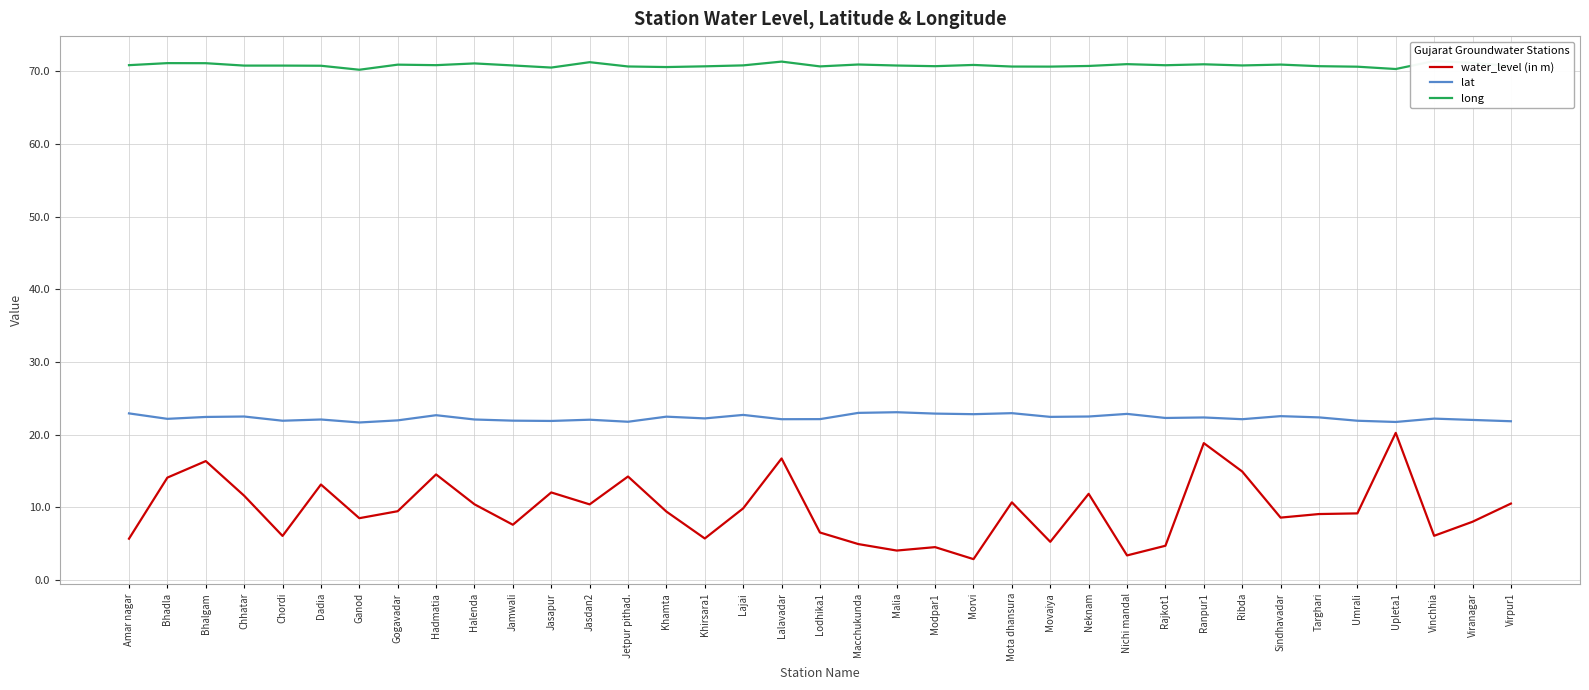

What is the difference between the maximum and second lowest values in the lat series?

1.3